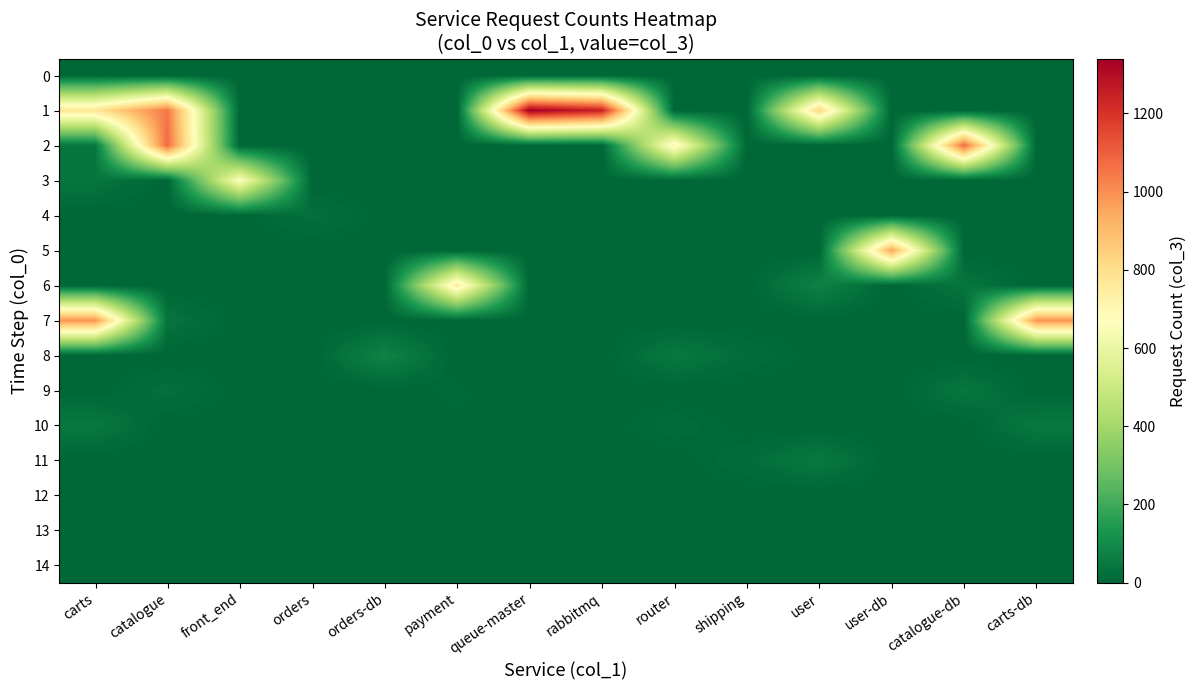

At how many categories does at least one series exceed 122?

11